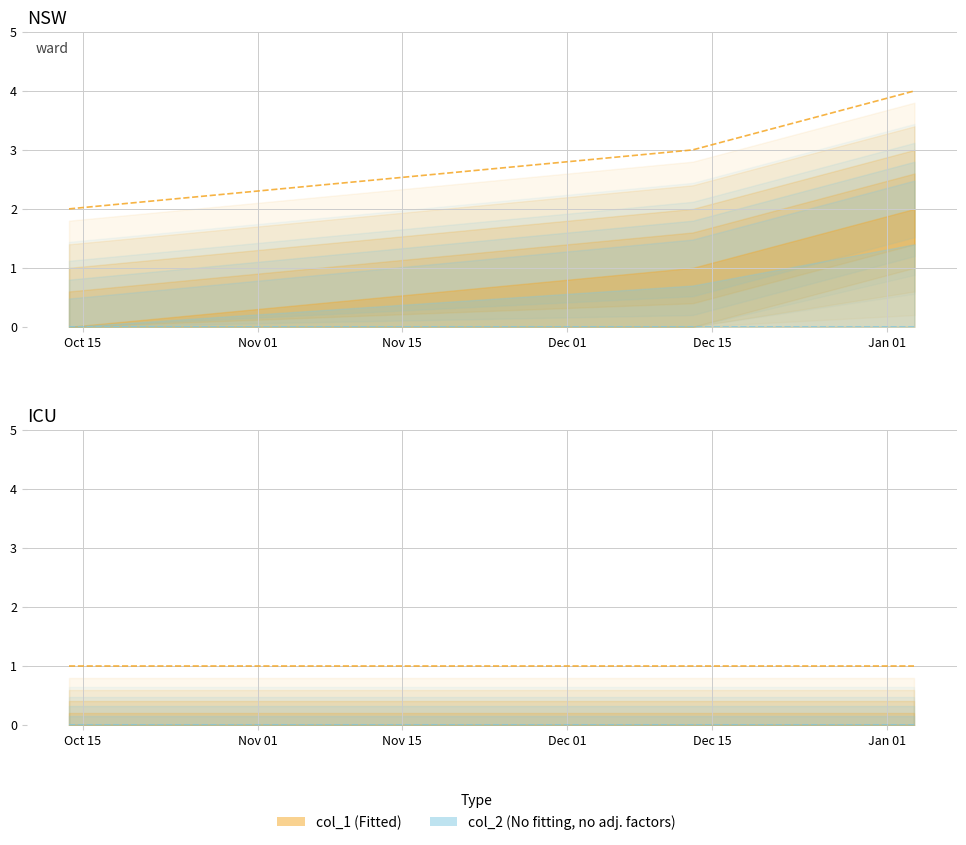

Count the number of categories in the chart.

3